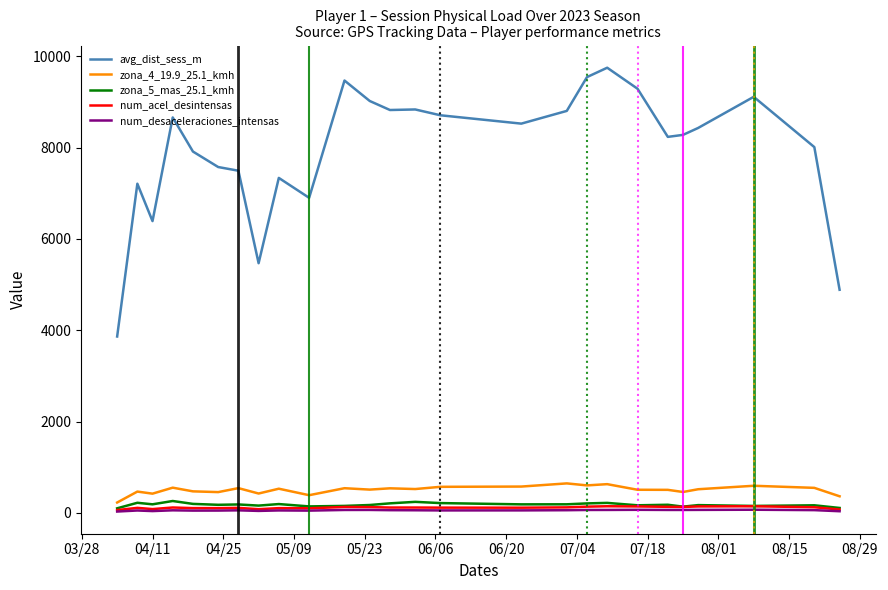

Which series has the largest range (max minus min)?

avg_dist_sess_m